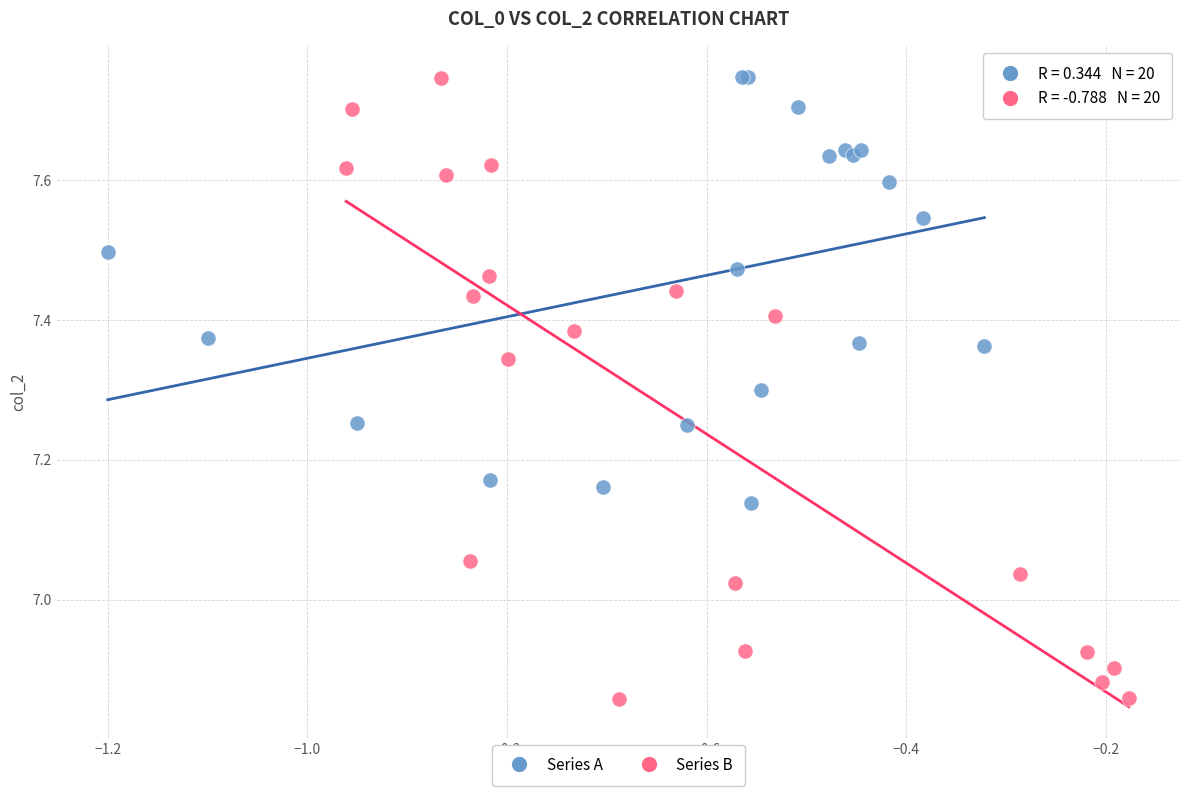

Which series has the largest Y range (max minus min)?

Series B